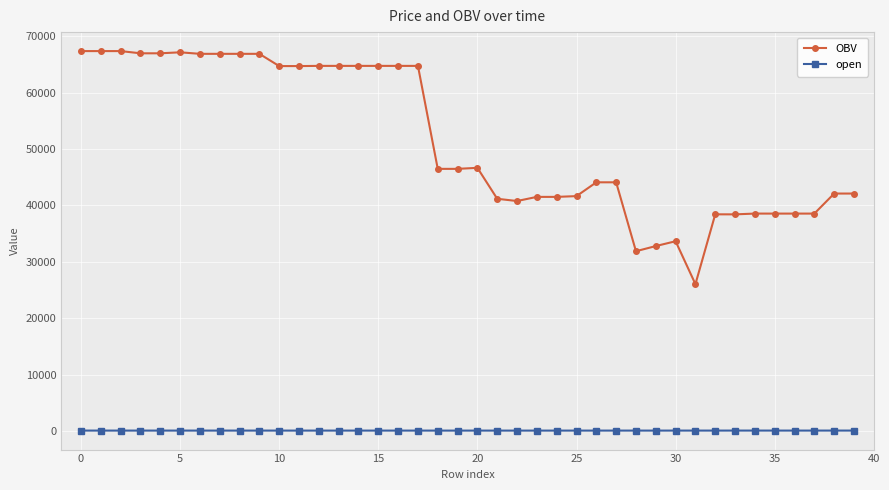

Which series has the largest total across all categories?

OBV